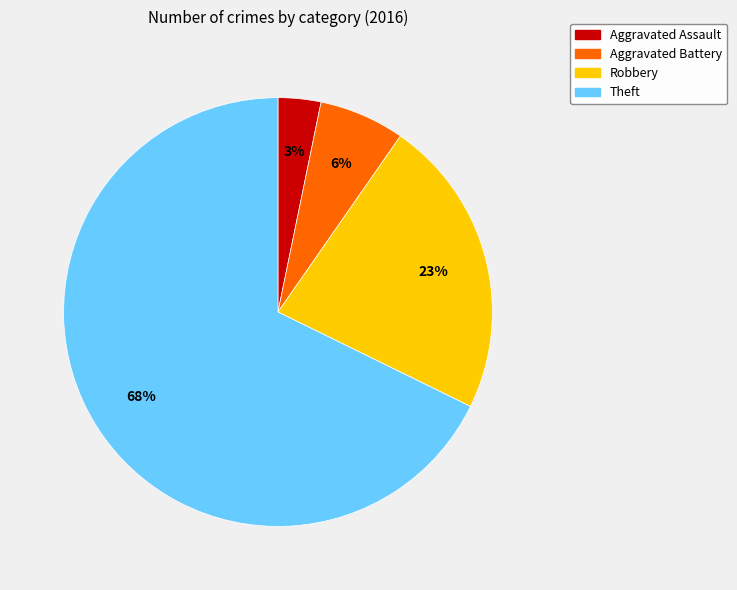

Which has a higher value, Aggravated Battery or Robbery?

Robbery